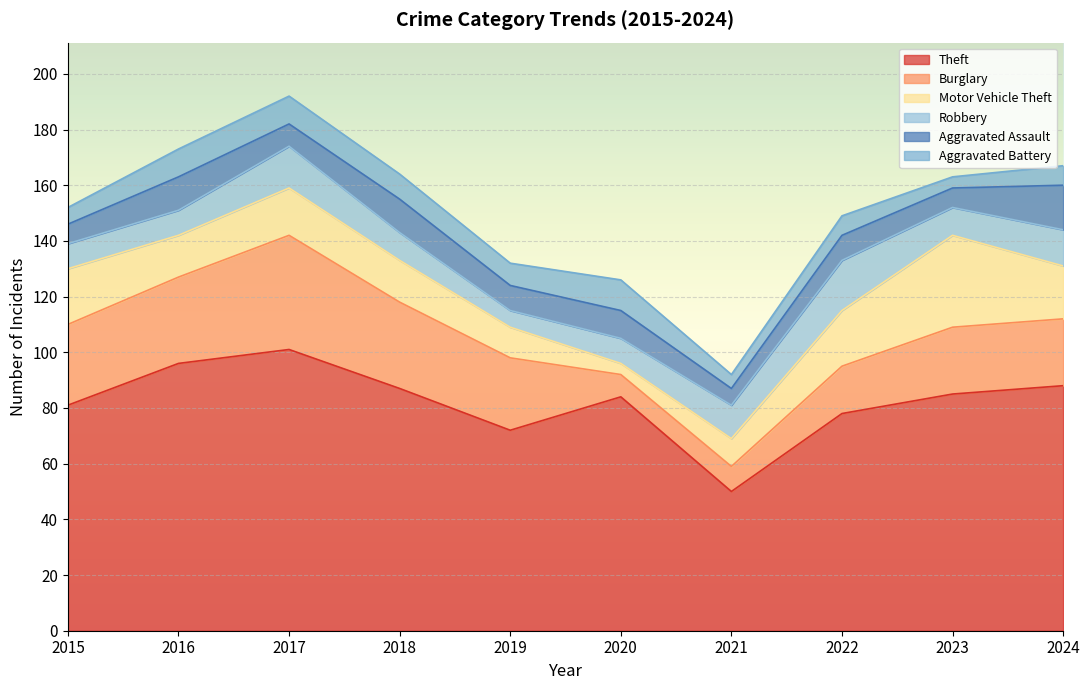

What is the difference between the maximum and second lowest values in the Theft series?

29